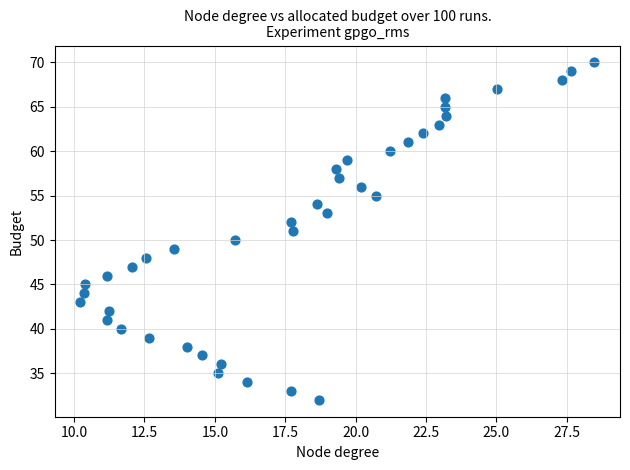

What is the range of Y values (max minus min)?

38